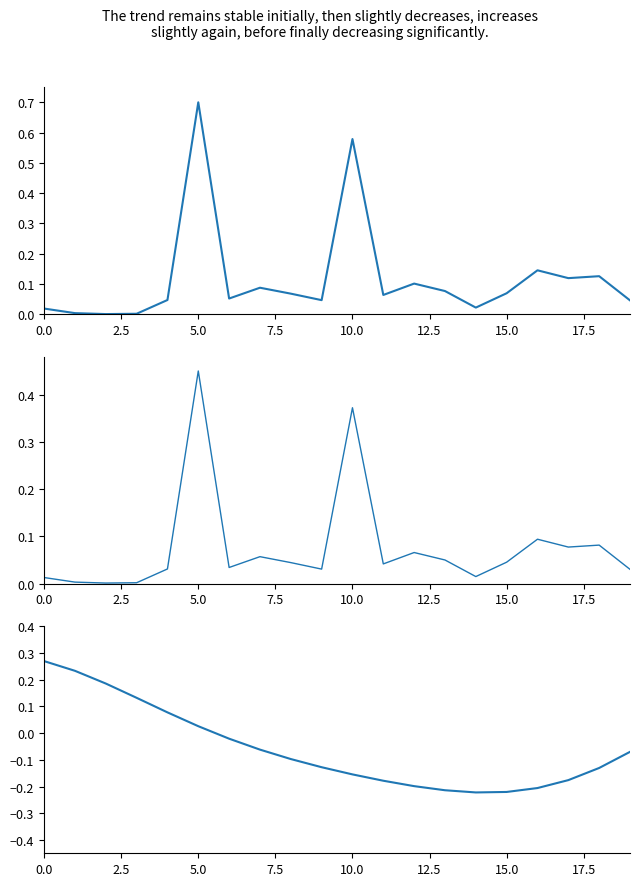

How many interior local peaks does the Số lượng (scaled) series have?

6